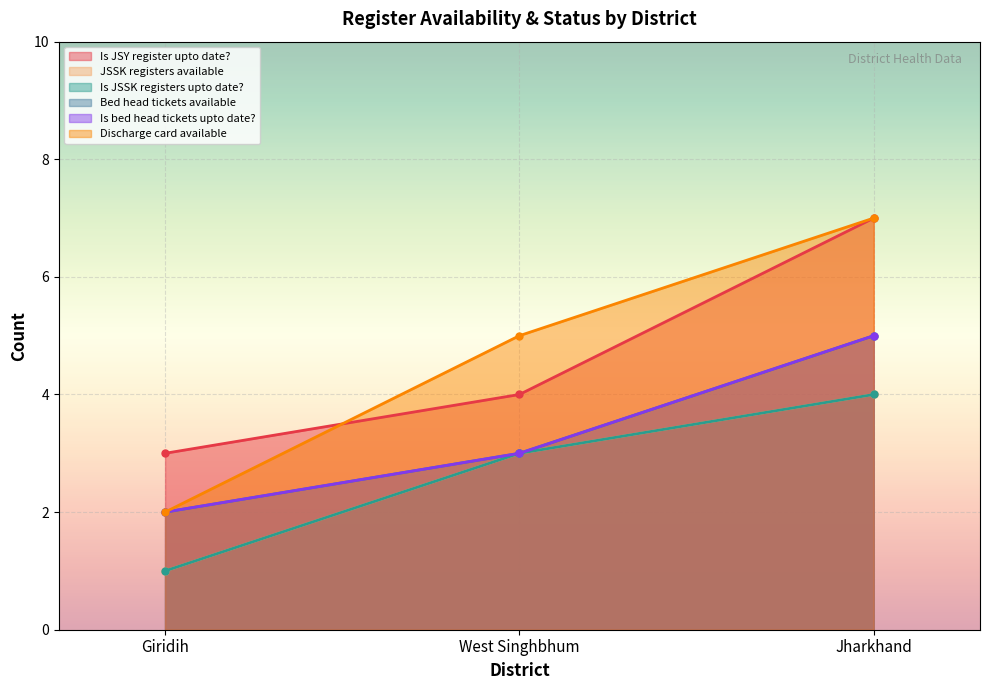

What is the average value of the E.6.4. Bed head tickets available: series?

3